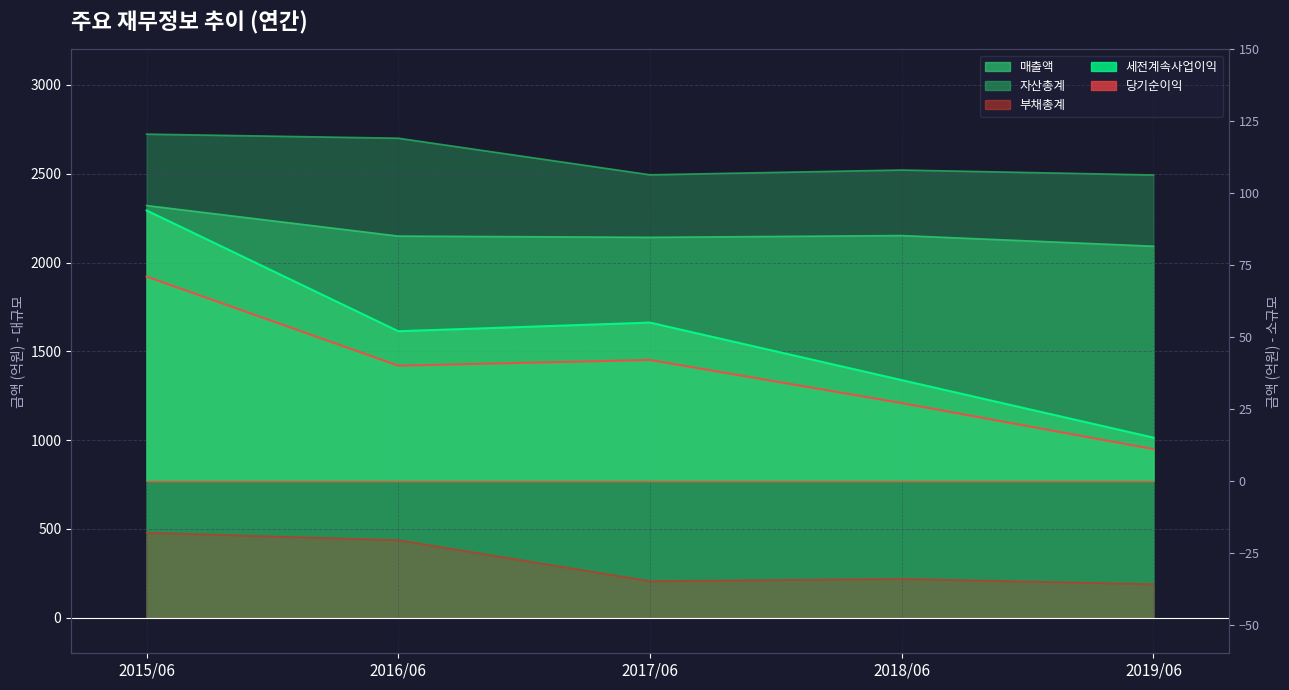

What is the highest value of the 당기순이익 series?

71